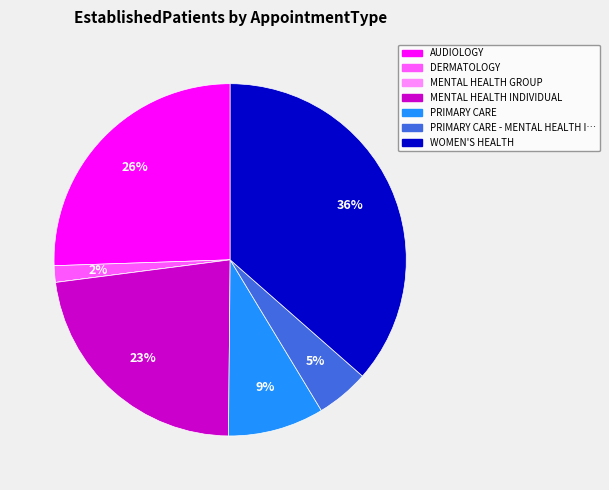

To the nearest percent, what is the average slice percentage?

14%